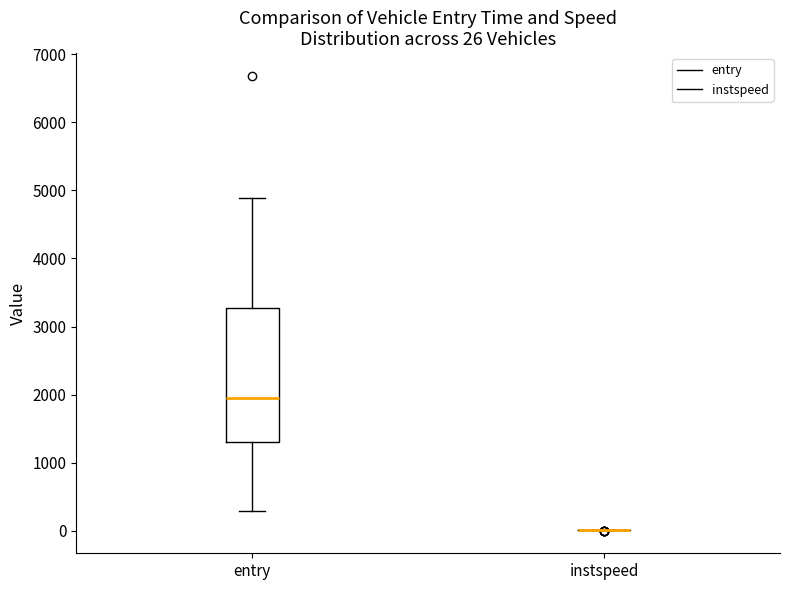

Comparing the boxes themselves (not the whiskers), which one is the tallest?

entry